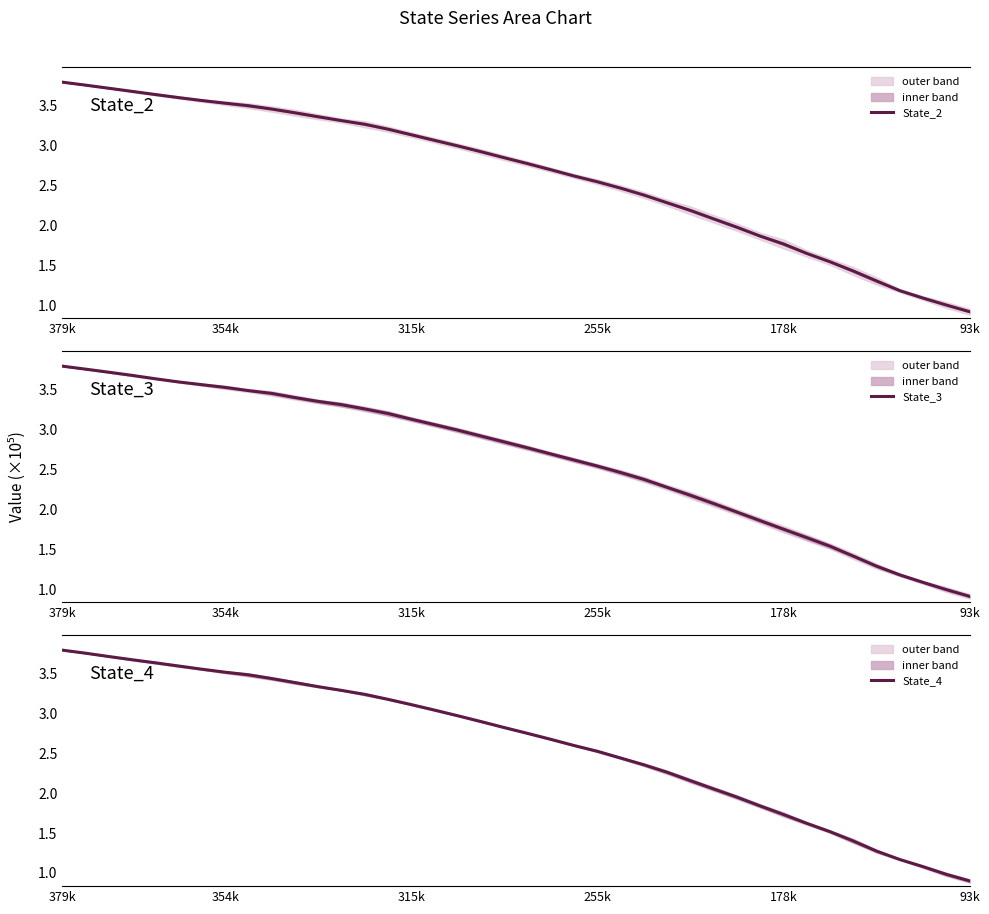

Reading left to right, extract all data points from this chart.

State_2: 3.8	3.8	3.7	3.7	3.6	3.6	3.6	3.5	3.5	3.5	3.4	3.4	3.3	3.3	3.2	3.1	3.1	3.0	2.9	2.8	2.8	2.7	2.6	2.5	2.5	2.4	2.3	2.2	2.1	2.0	1.9	1.8	1.6	1.5	1.4	1.3	1.2	1.1	1.0	0.9
State_3: 3.8	3.8	3.7	3.7	3.6	3.6	3.6	3.5	3.5	3.5	3.4	3.4	3.3	3.3	3.2	3.1	3.1	3.0	2.9	2.8	2.8	2.7	2.6	2.5	2.5	2.4	2.3	2.2	2.1	2.0	1.9	1.8	1.6	1.5	1.4	1.3	1.2	1.1	1.0	0.9
State_4: 3.8	3.8	3.7	3.7	3.6	3.6	3.6	3.5	3.5	3.4	3.4	3.3	3.3	3.2	3.2	3.1	3.0	3.0	2.9	2.8	2.7	2.7	2.6	2.5	2.4	2.4	2.3	2.2	2.1	1.9	1.8	1.7	1.6	1.5	1.4	1.3	1.2	1.1	1.0	0.9